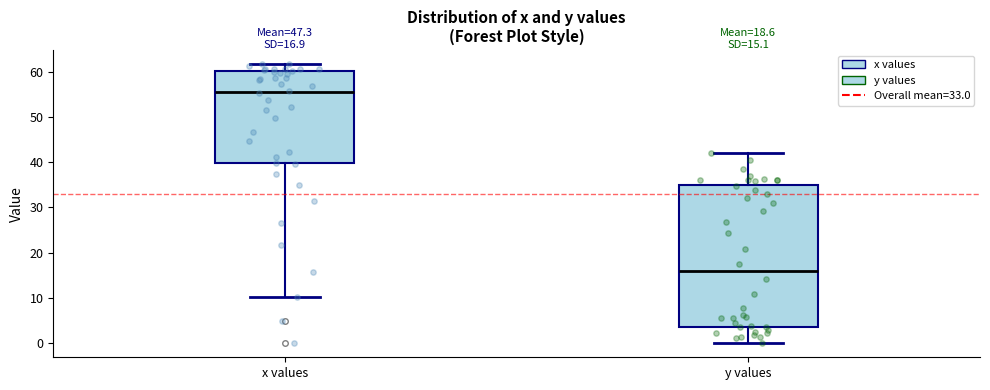

Comparing the boxes themselves (not the whiskers), which one is the tallest?

y values